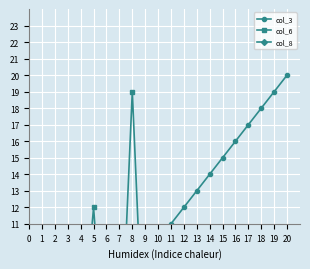

Rank the series by their maximum value, from lowest to highest.

col_8, col_6, col_3